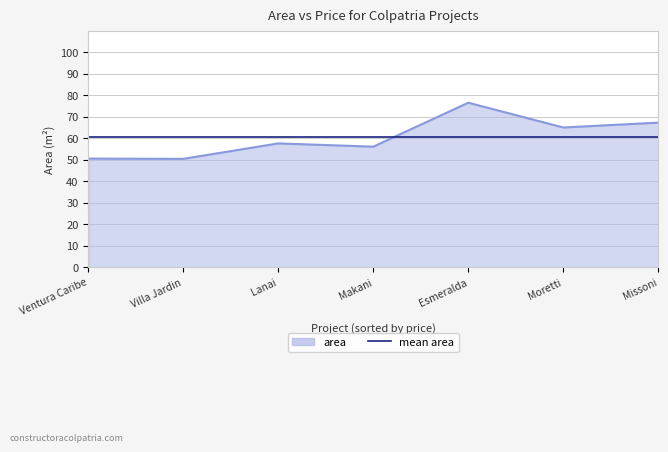

The value of area at Villa Jardin is 13.7. True or false?

False